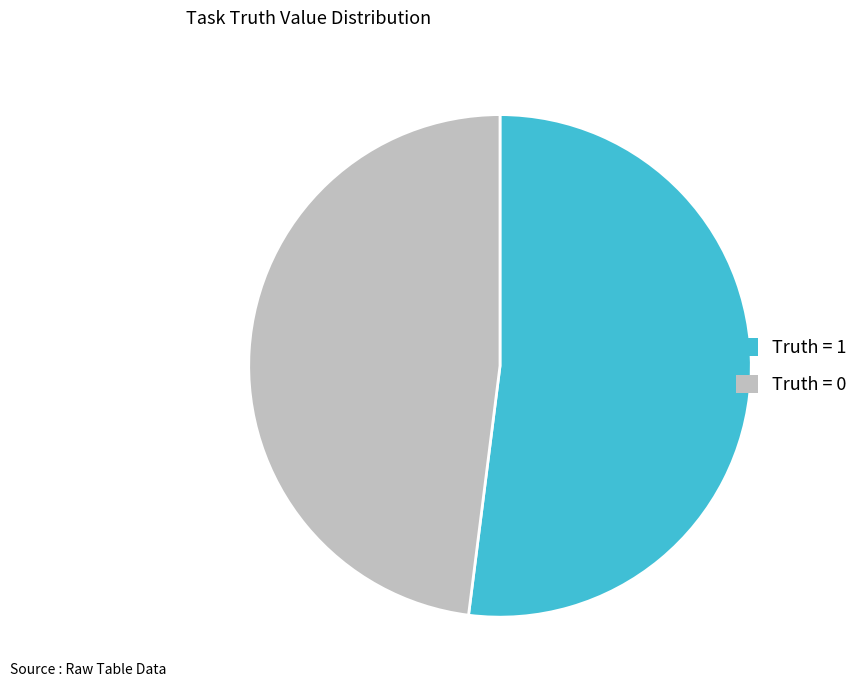

Is there any slice that represents more than half of the pie?

Yes